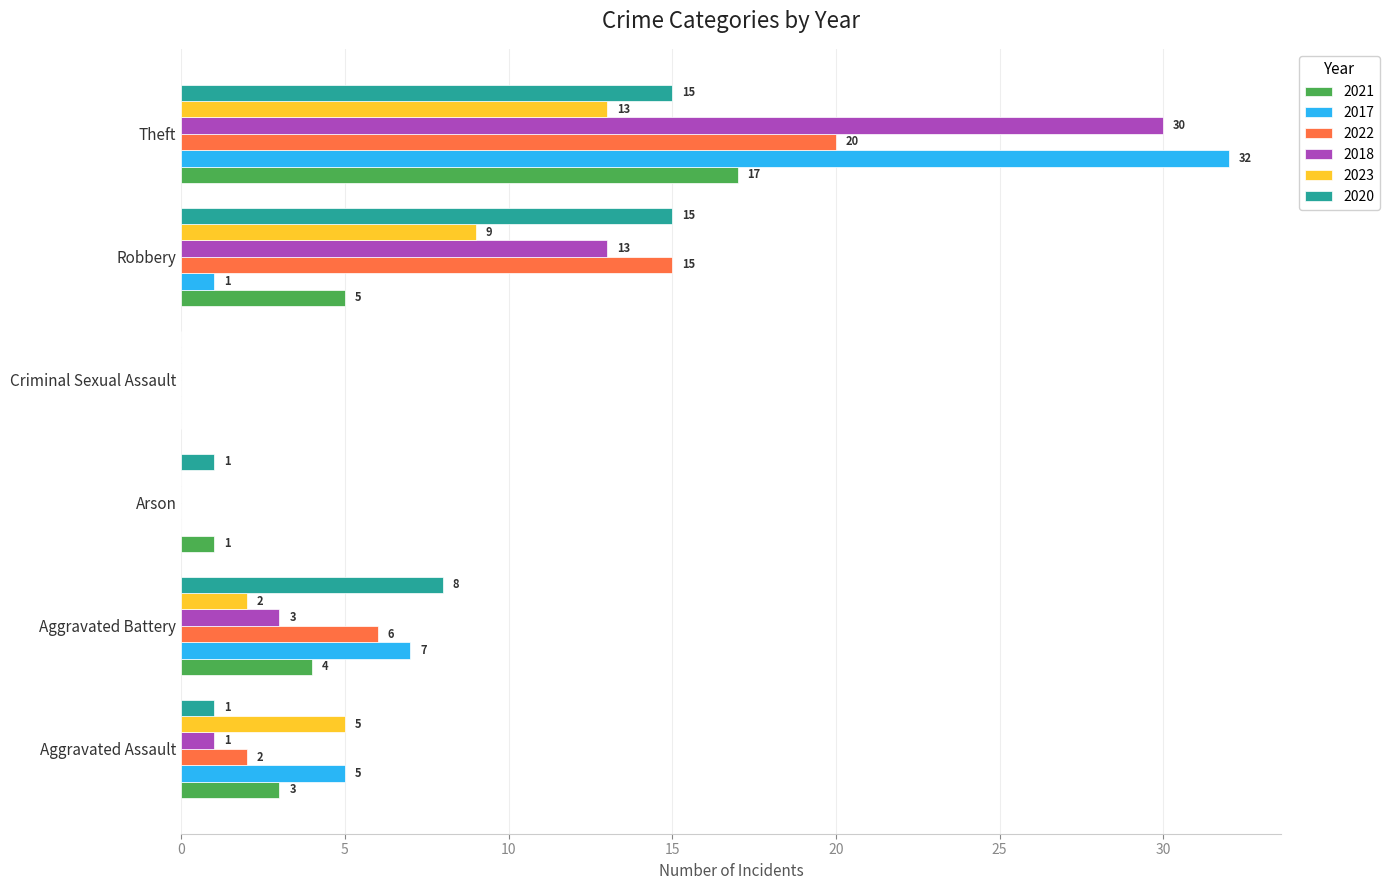

What is the difference between the 2022 values at Aggravated Assault and Aggravated Battery?

4